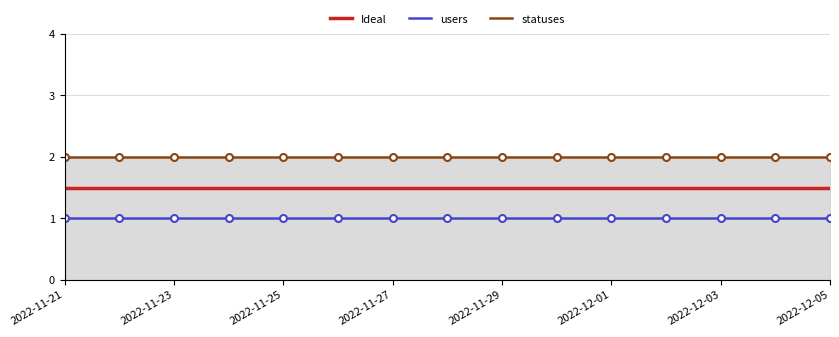

What is the highest value of the statuses series?

2.0